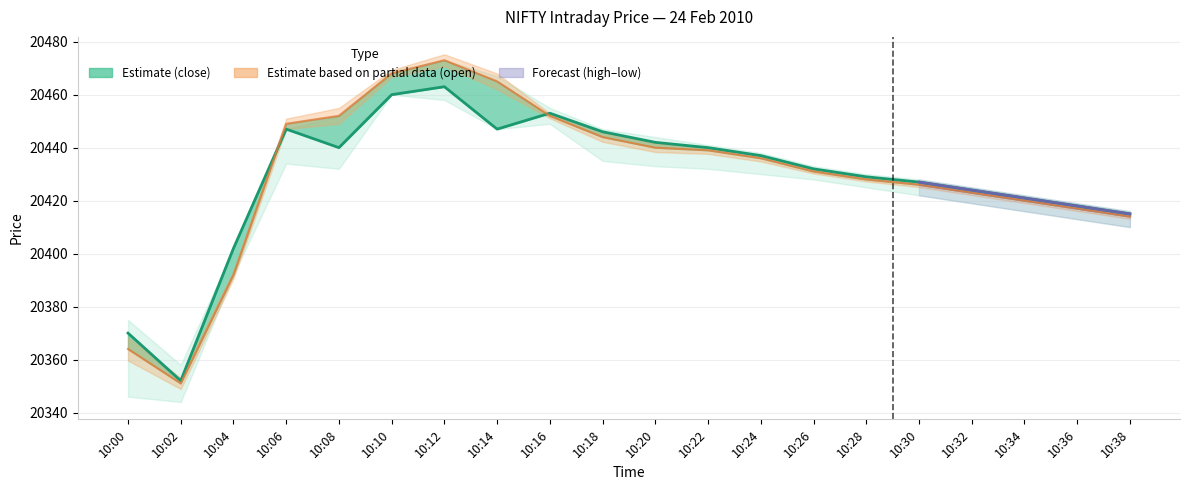

In close, how many points are lower than both neighbors (excluding endpoints)?

3